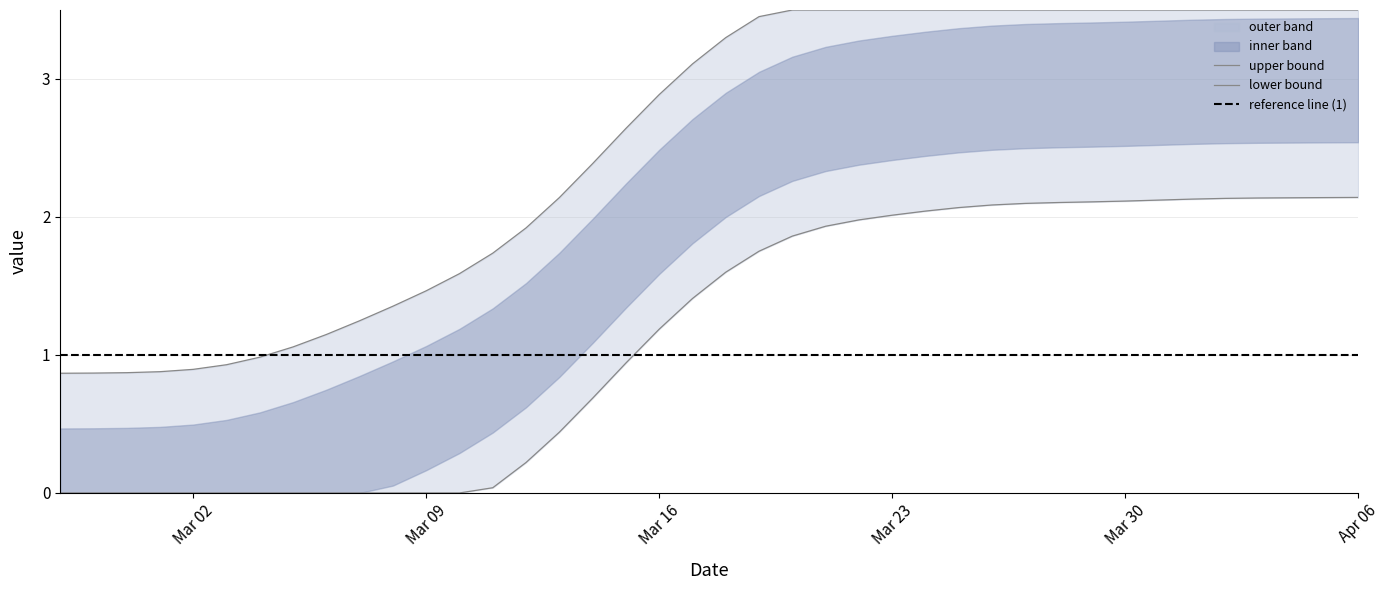

Does the chart have visible grid lines?

Yes